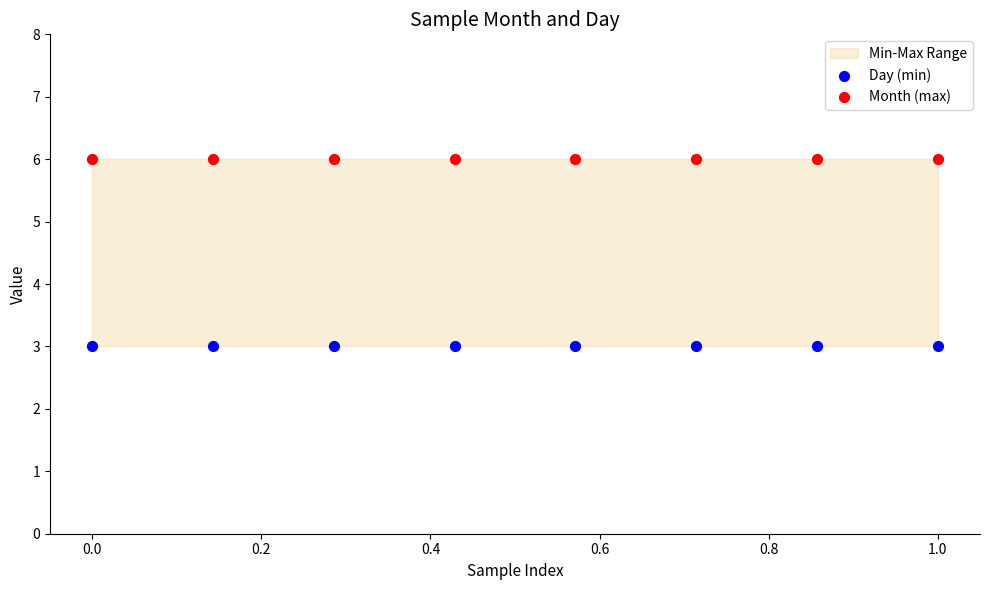

Which series reaches the minimum Y coordinate?

Day (min)